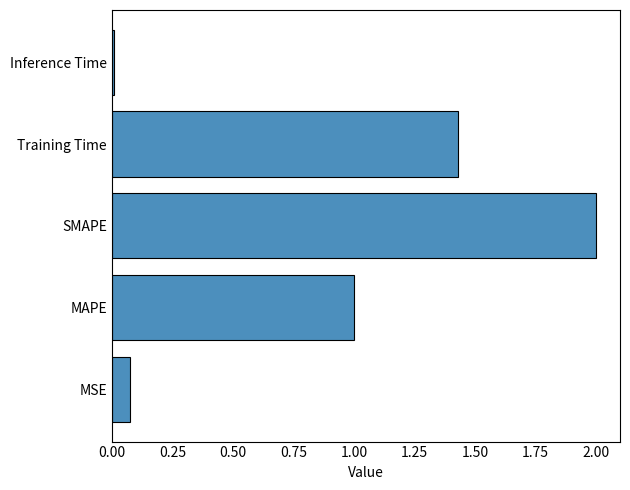

What is the average value?

0.9